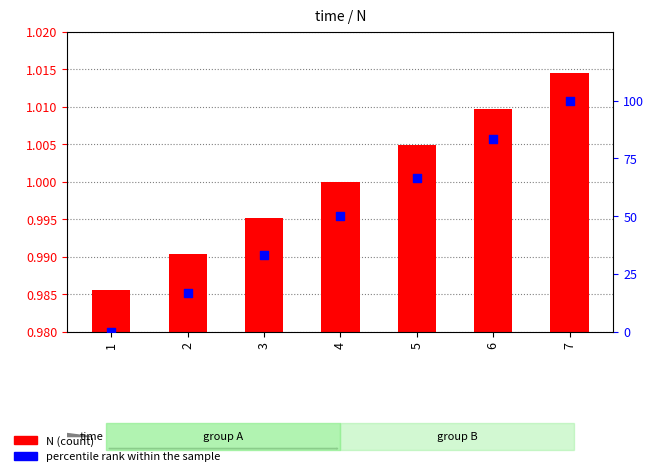

What is the total value across all series at 6?

83.4